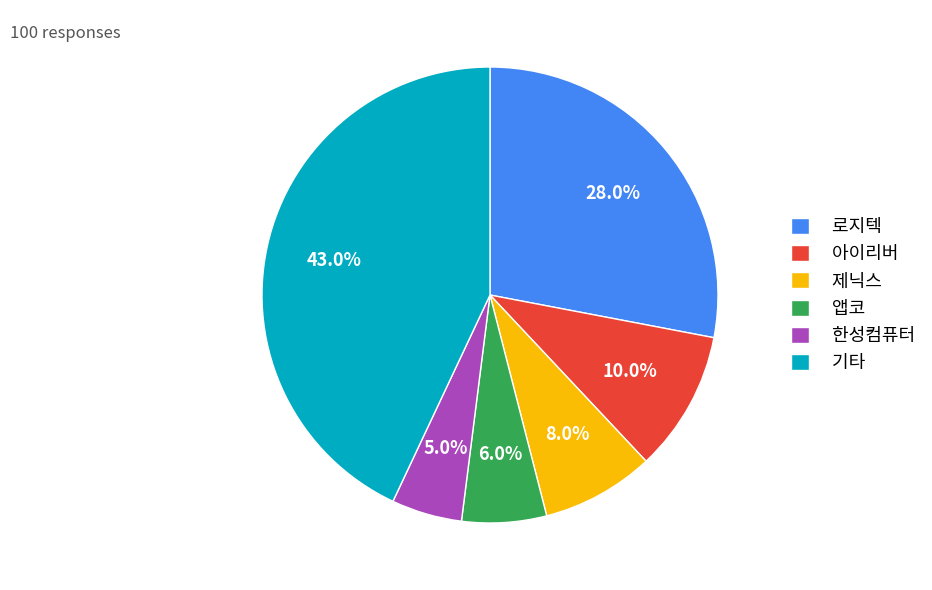

Rank the categories by value from highest to lowest.

기타, 로지텍, 아이리버, 제닉스, 앱코, 한성컴퓨터